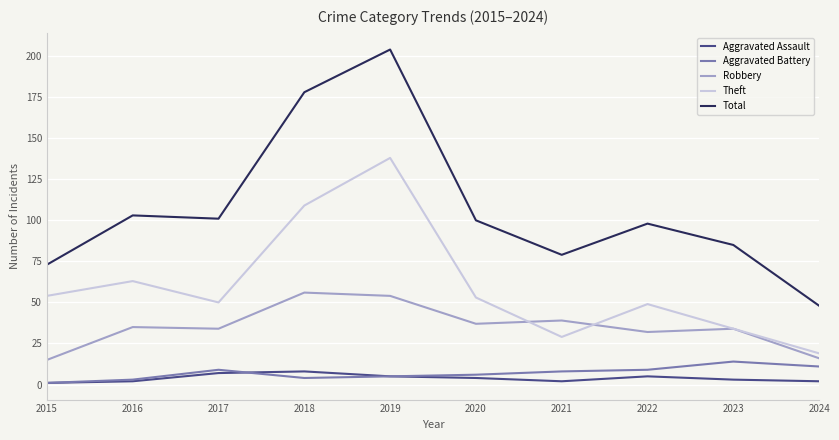

How many categories are shown in the chart?

10